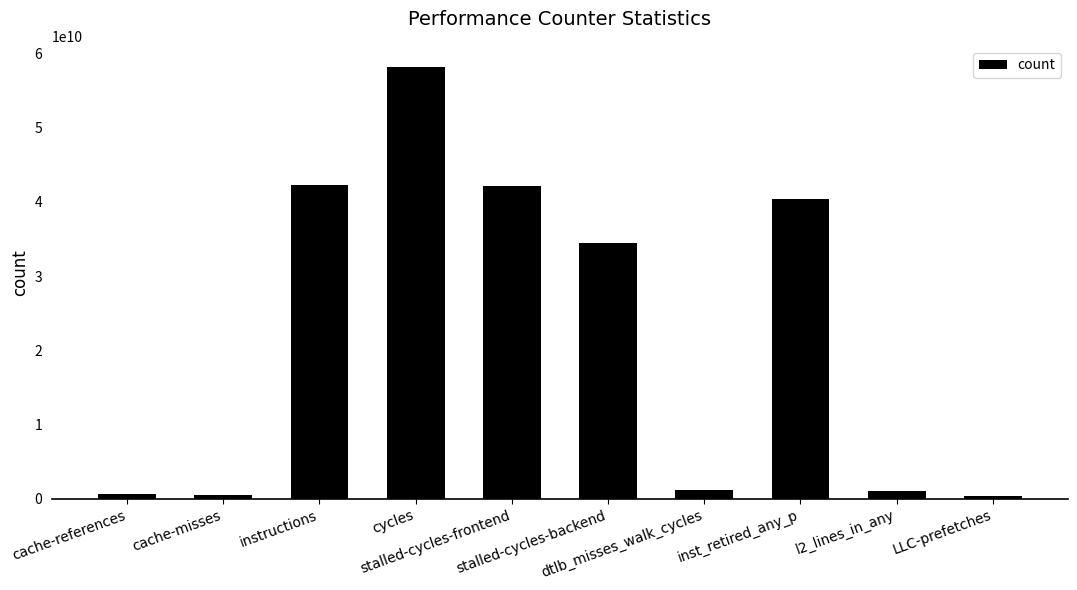

What is the sum of all values?

221052008858